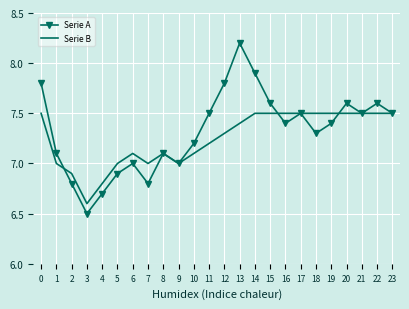

What are all the series names shown in the legend?

Serie A, Serie B